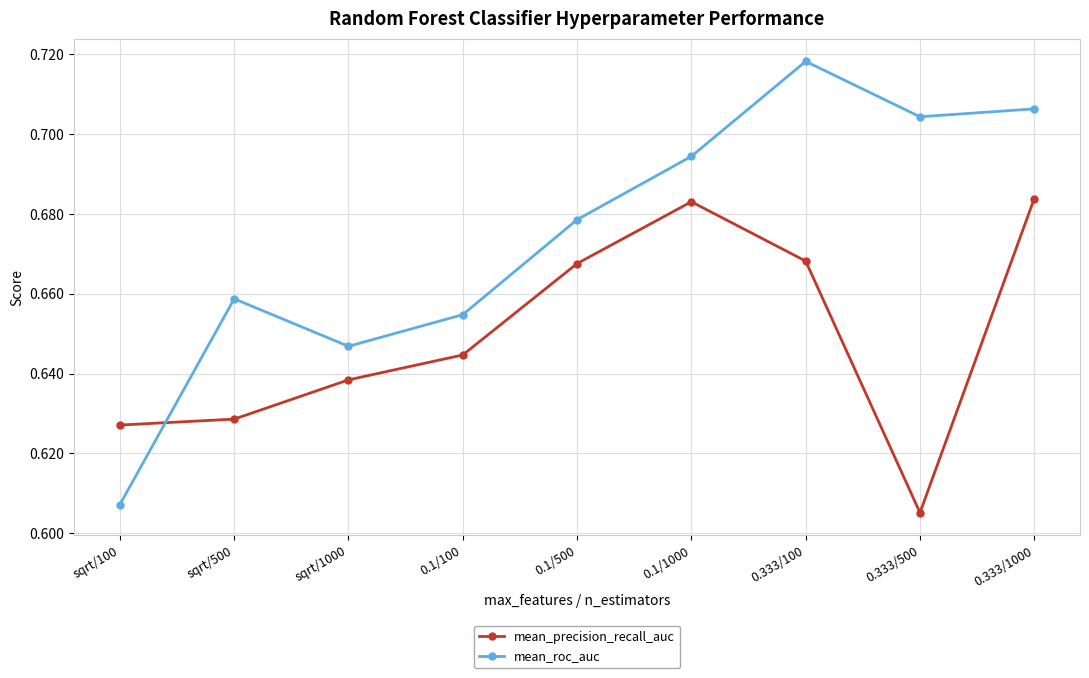

Which series has the largest range (max minus min)?

mean_roc_auc